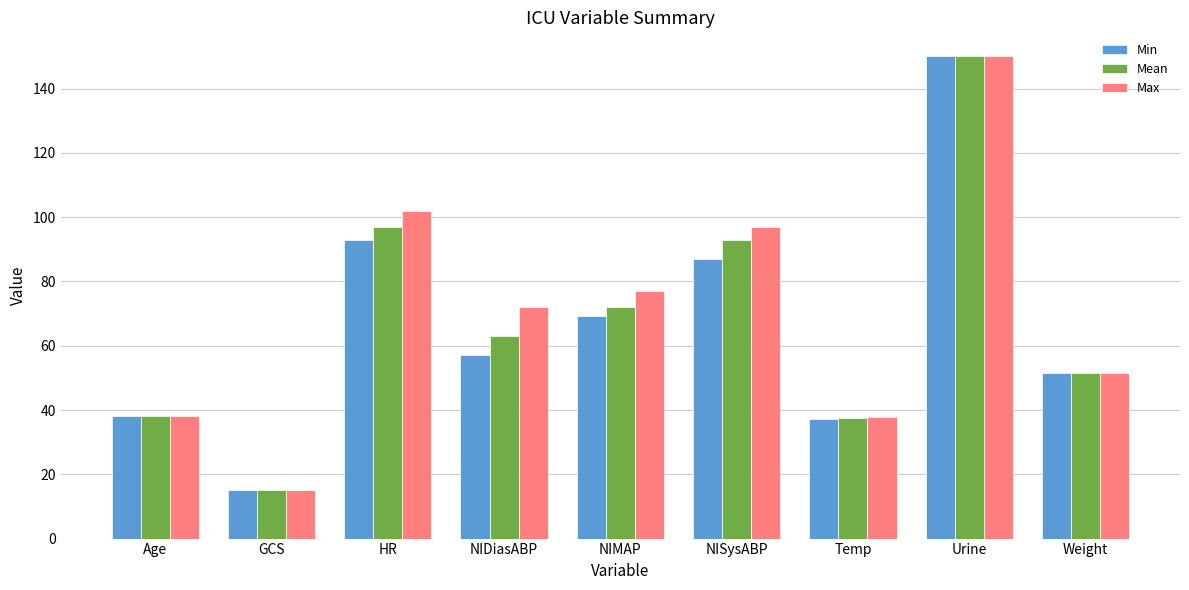

What is the difference between the highest and lowest values at NIMAP?

7.7